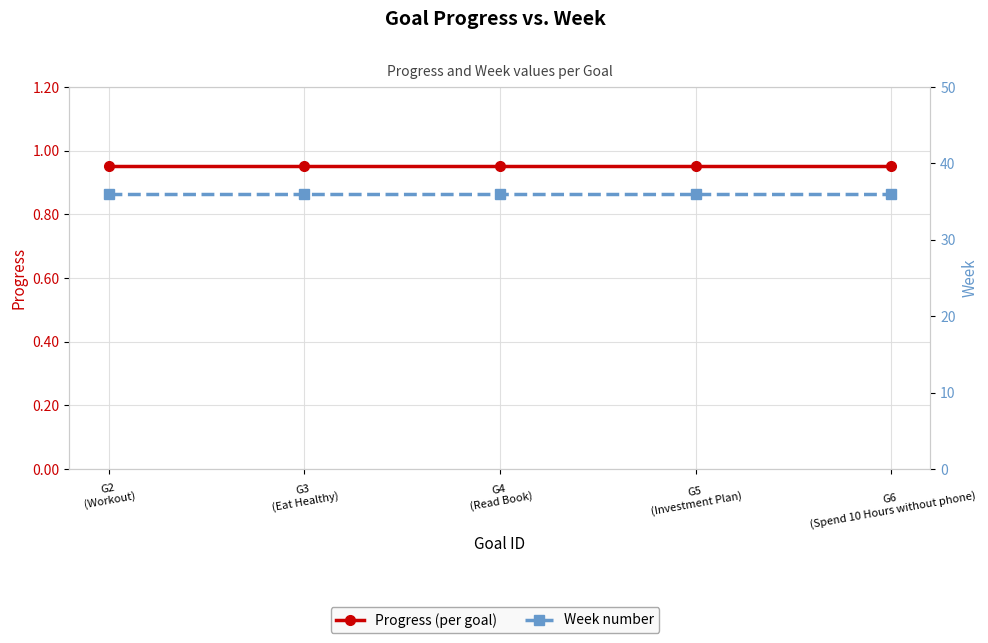

Is it true that Week equals 18.1 at G6
(Spend 10 Hours without phone)?

False